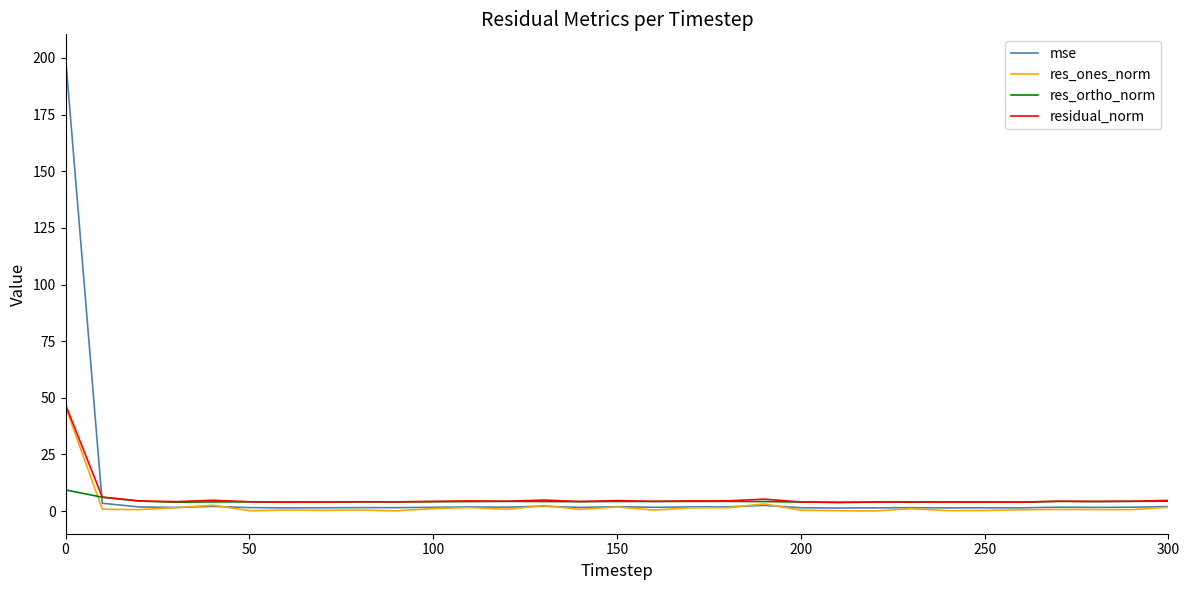

How many intersections are there between residual_norm and mse?

1